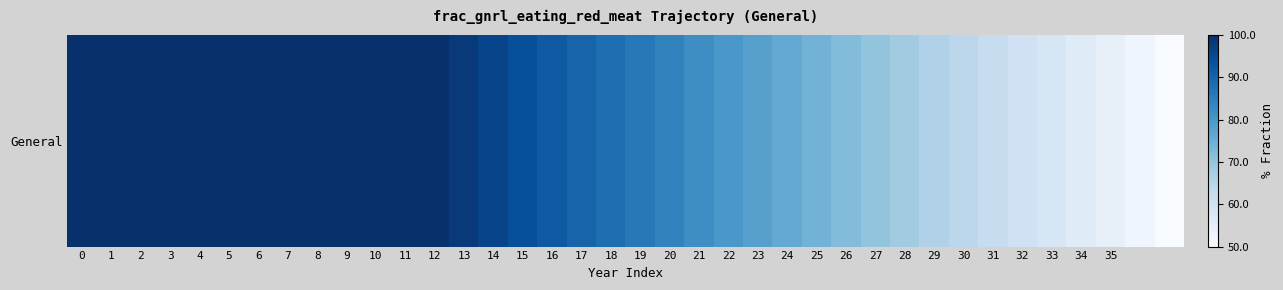

Where is the data nearest to the value 0?

37